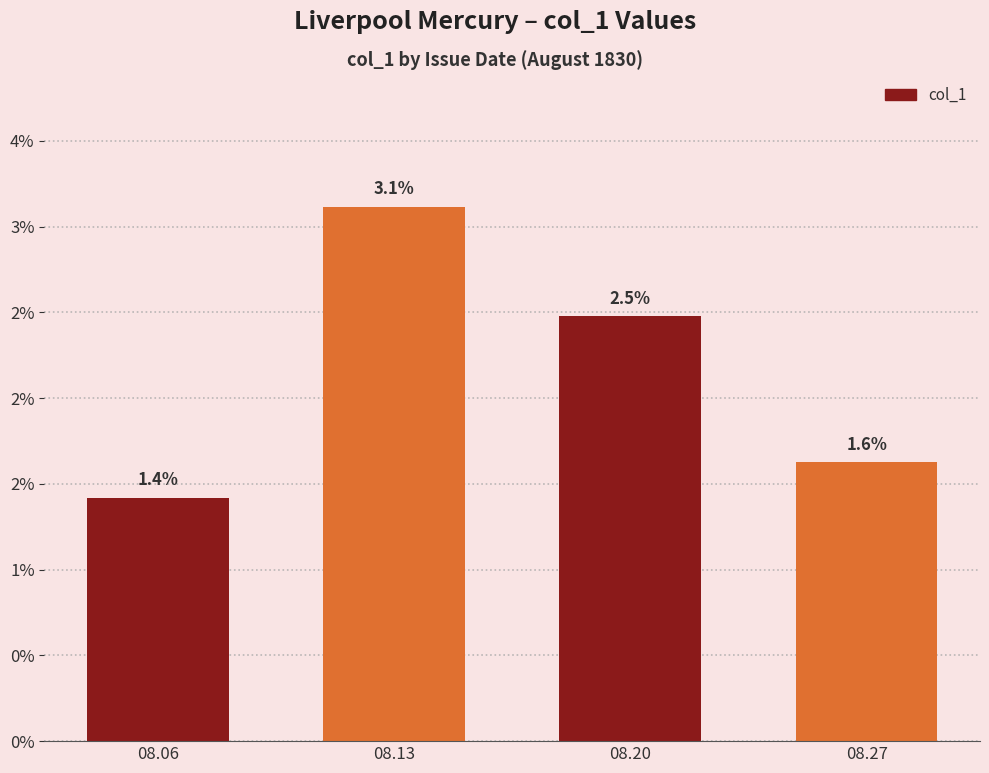

Does the chart contain any negative values?

No